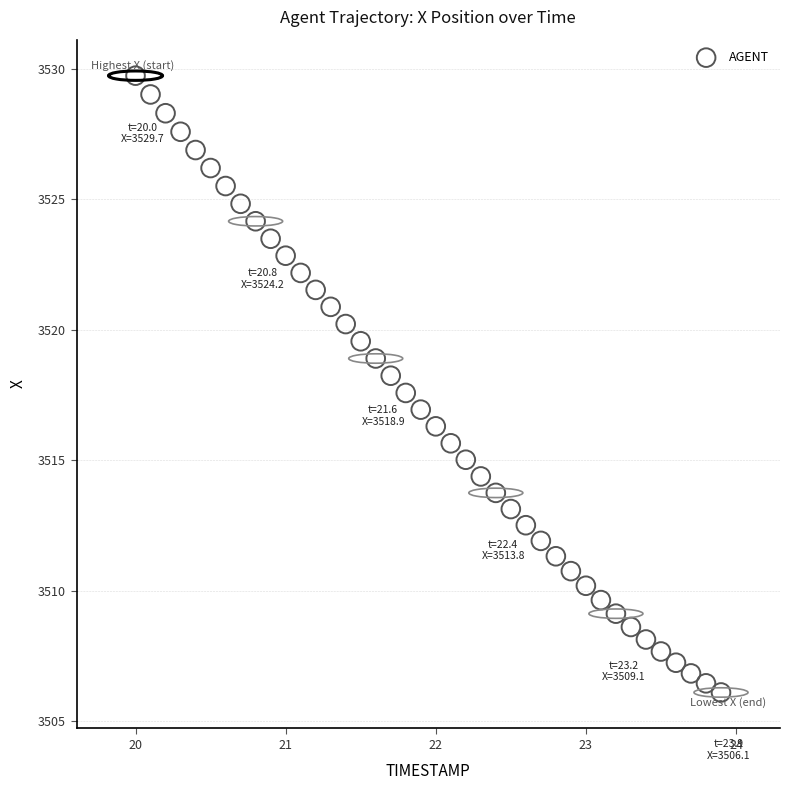

What is the range of Y values (max minus min)?

23.6